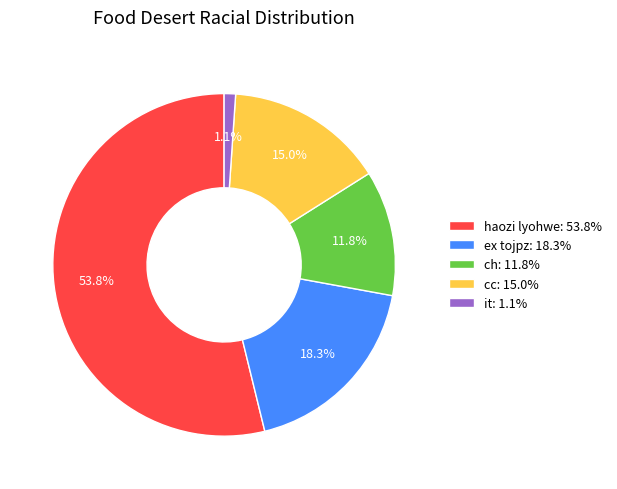

The ex tojpz slice represents 29% of the pie. True or false?

False